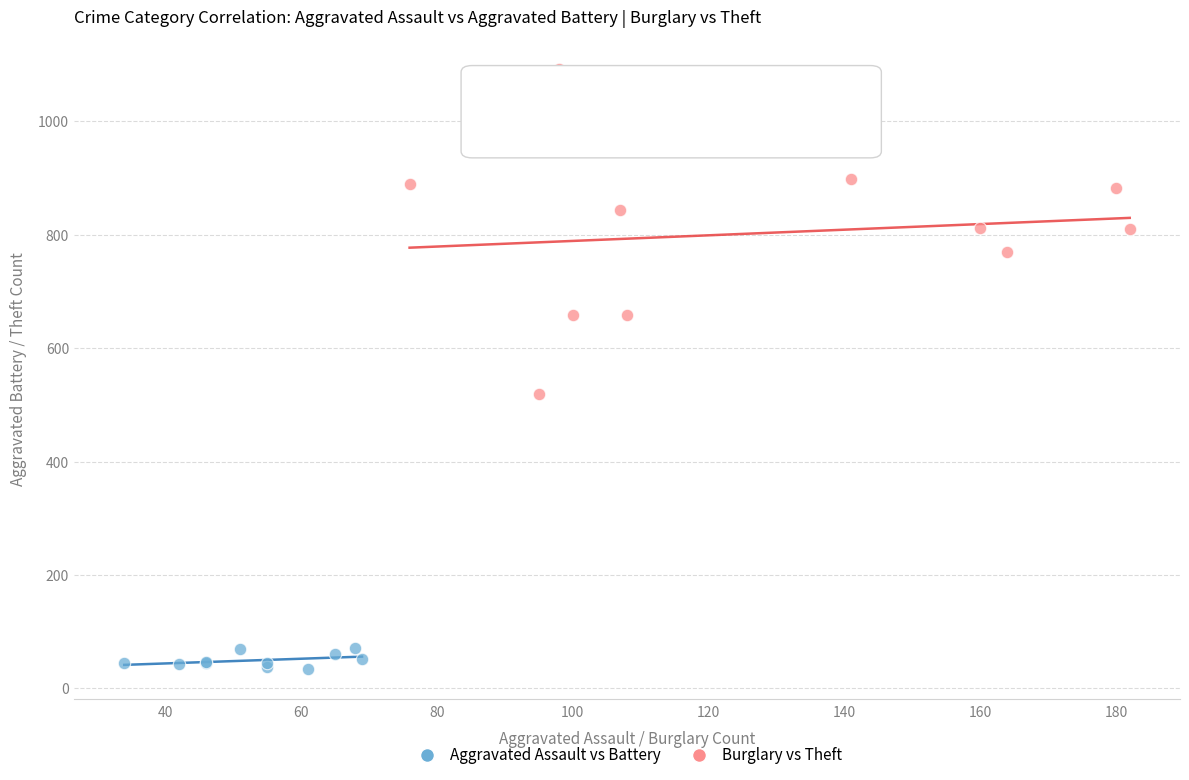

Which series has the largest Y range (max minus min)?

Burglary vs Theft